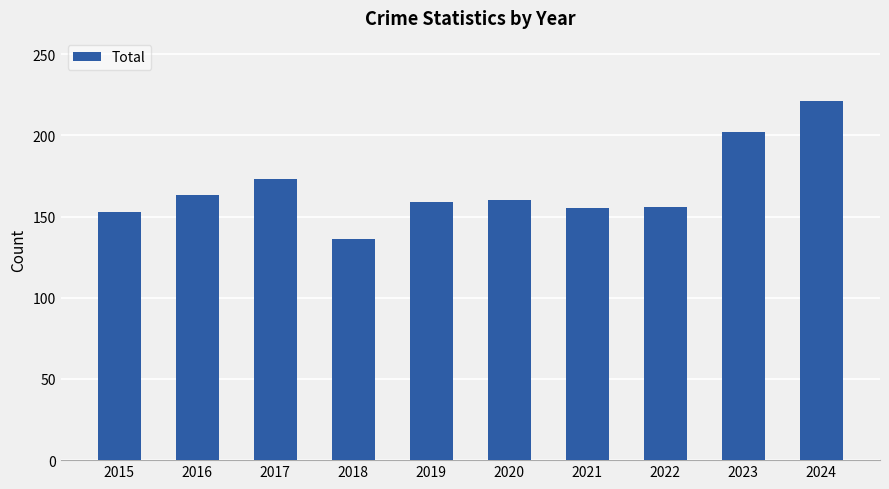

What is the value of the 10th bar from the left?

221